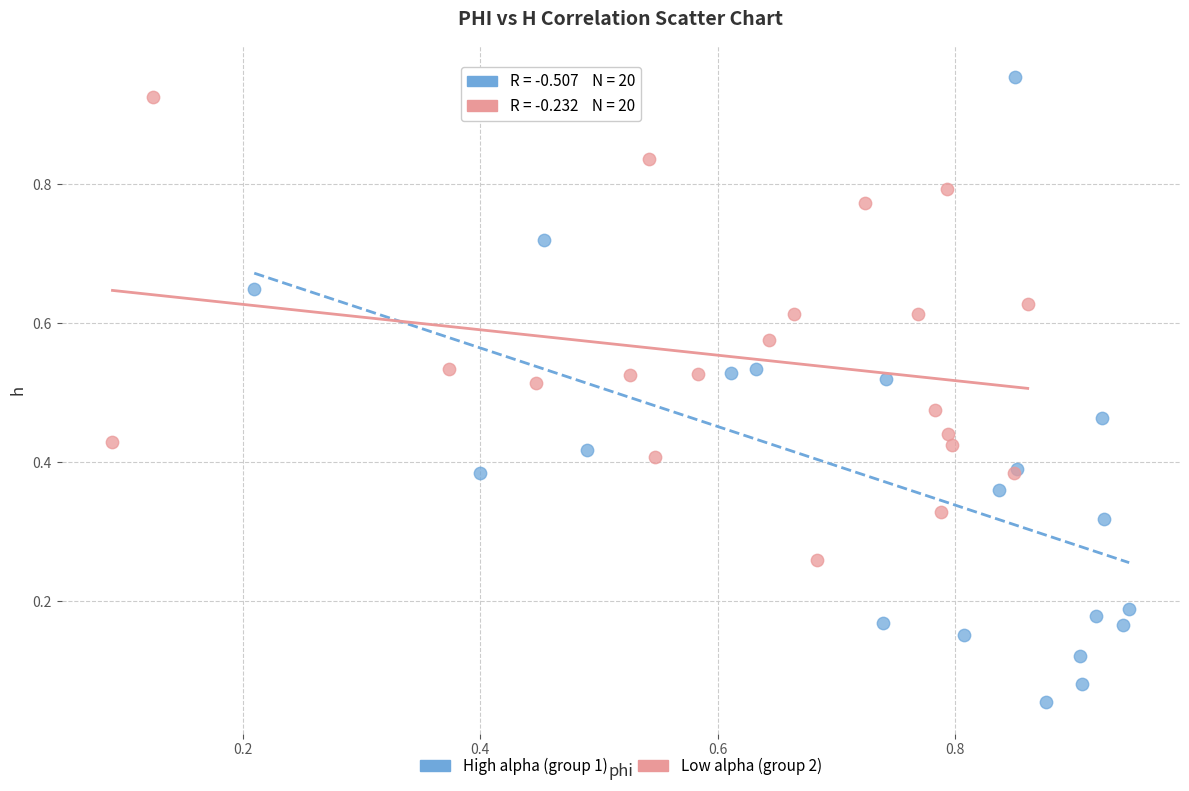

Which series reaches the minimum Y coordinate?

High alpha (group 1)